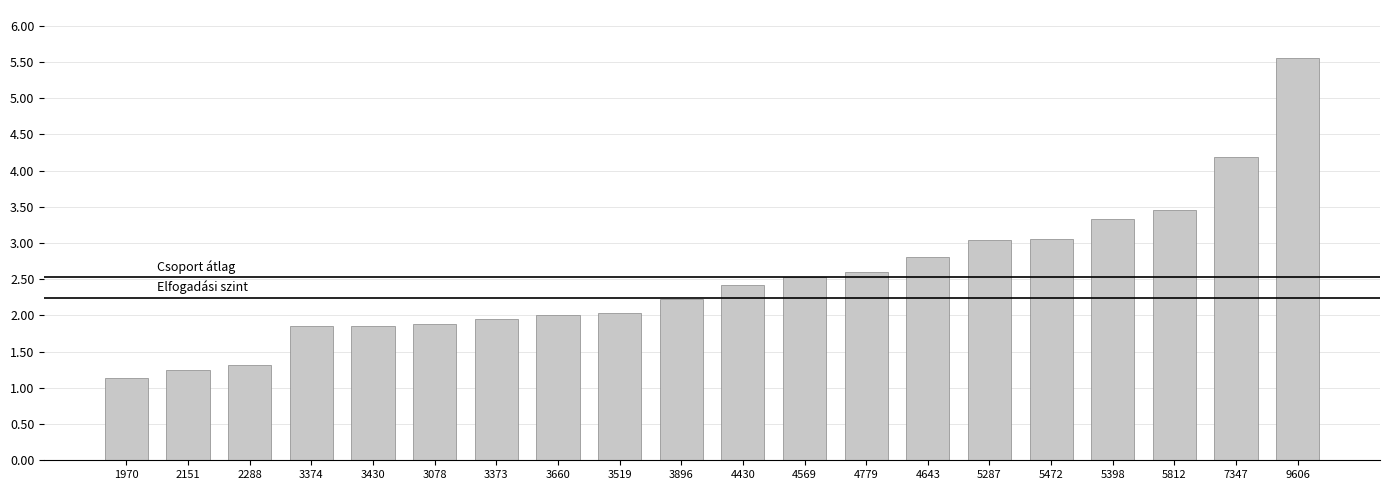

What is the change in value from 1970 to 4643?

+1.7